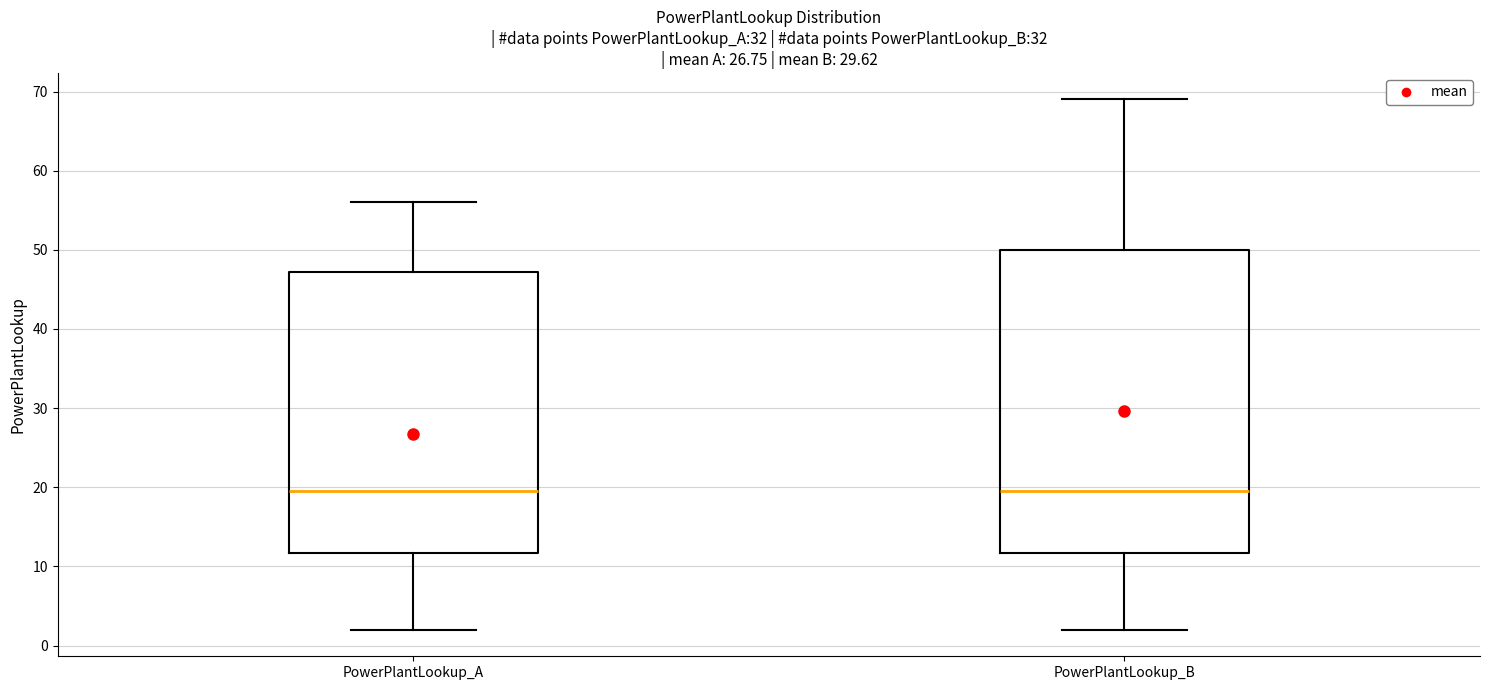

Reading left to right, transcribe this box plot: for each box, give where its median line is, the range the box spans, and where its two whiskers end, as read against the y-axis. The values are not printed on the chart, so give them approximately, as read against the axis.

PowerPlantLookup_A: median 20, box 12 to 47, whiskers 2 to 56
PowerPlantLookup_B: median 20, box 12 to 50, whiskers 2 to 69